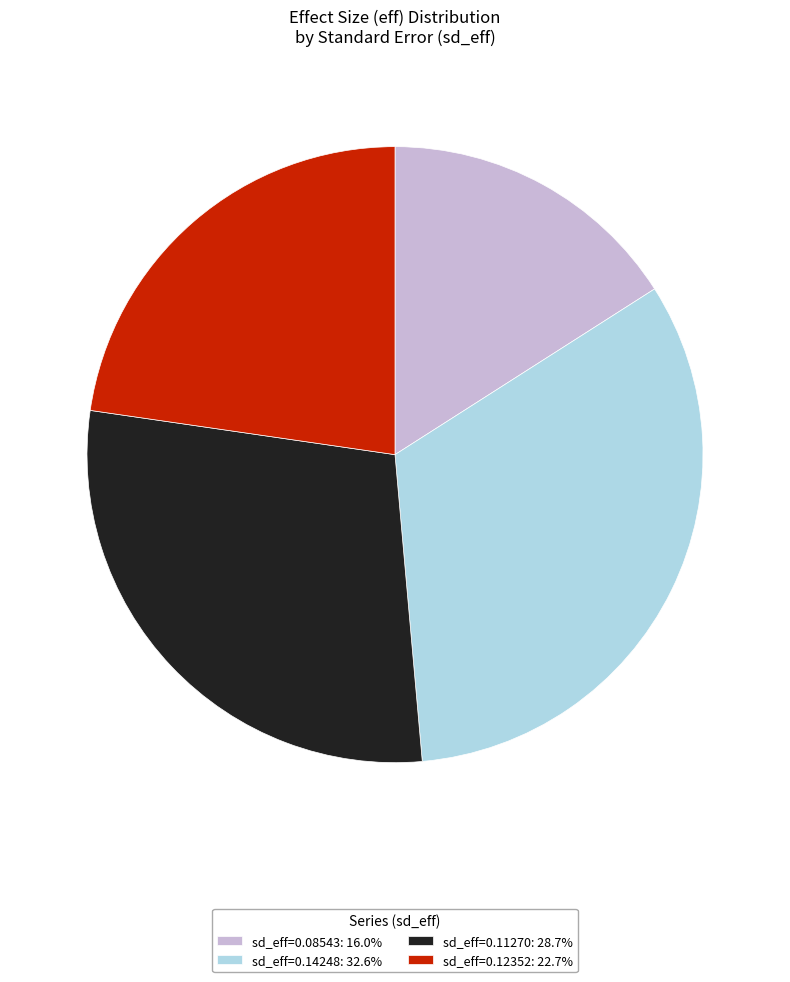

Does sd_eff=0.12352: 22.7% account for over 50% of the chart?

No